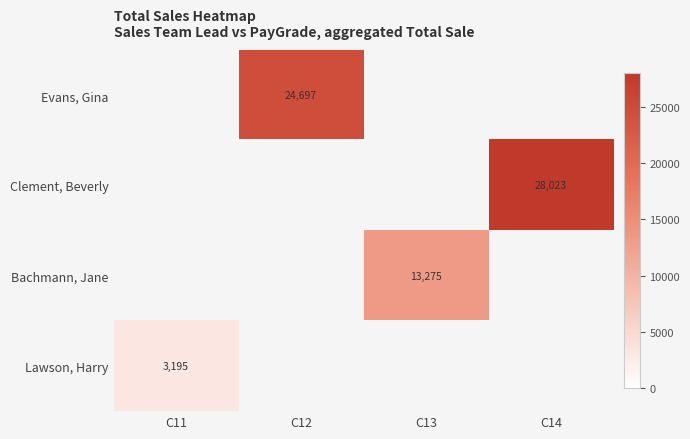

Is it true that Evans, Gina equals 35272 at C12?

False